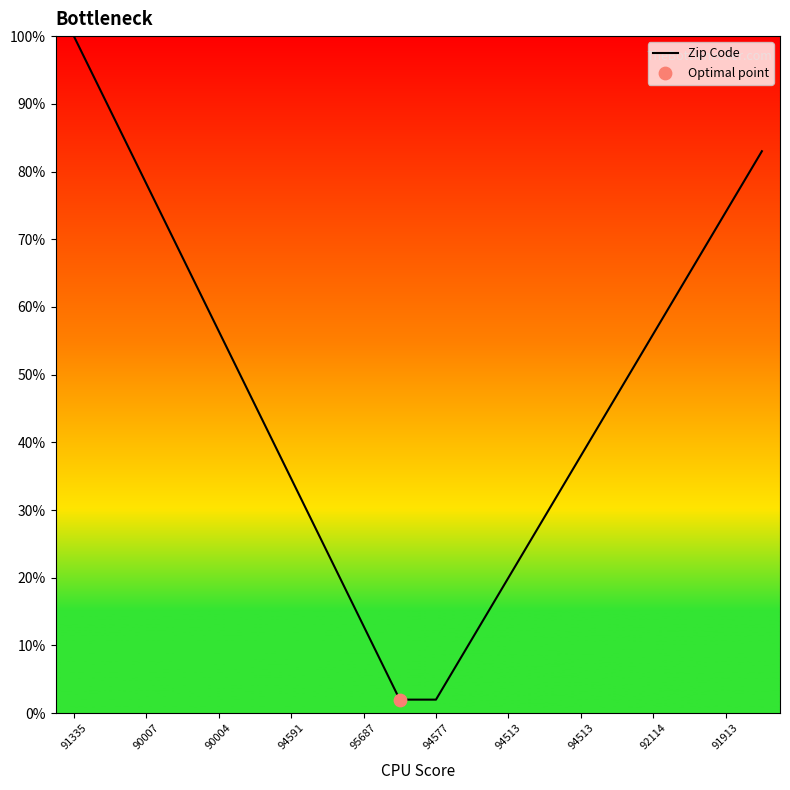

Does the chart have visible grid lines?

No